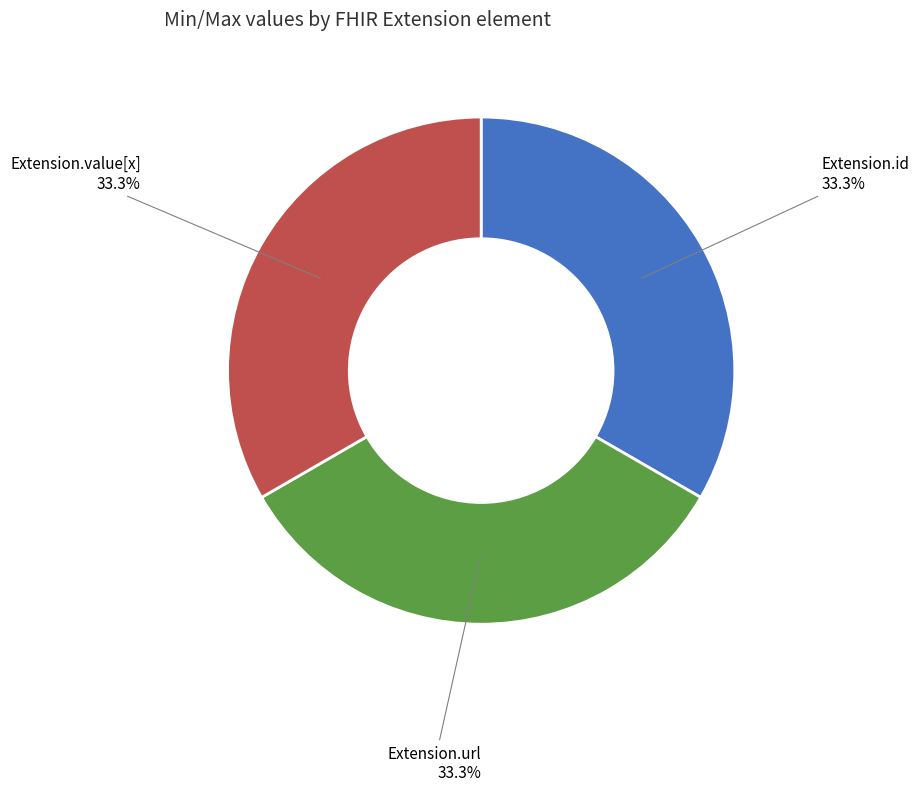

Is there any slice that represents more than half of the pie?

No